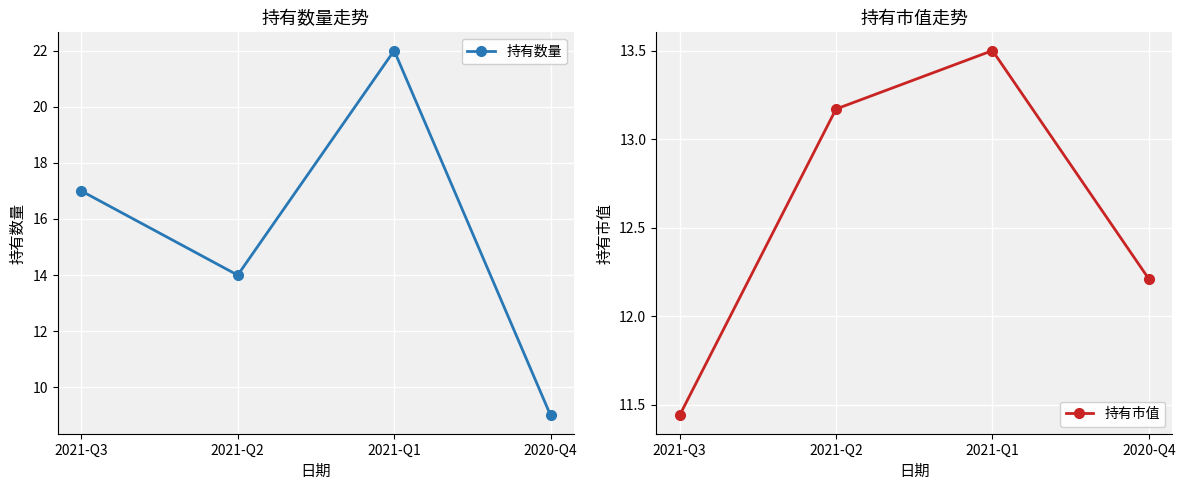

How many data points in 持有市值 are less than 13?

2